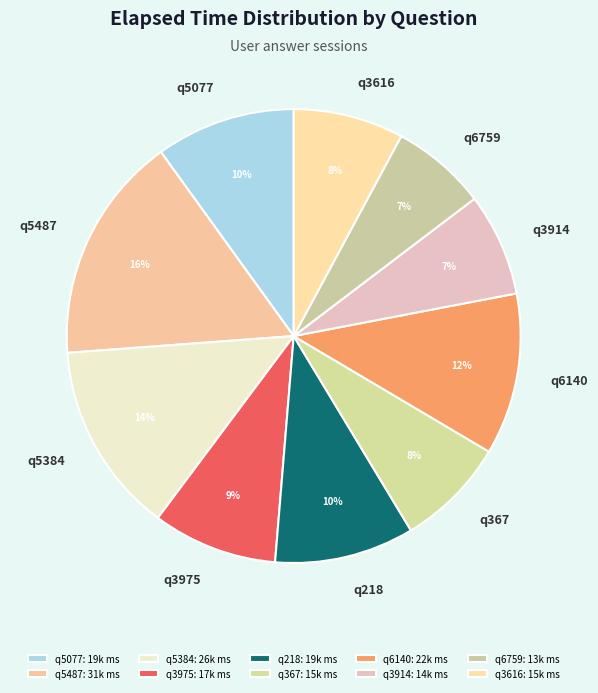

Is q5077 the majority of the pie?

No